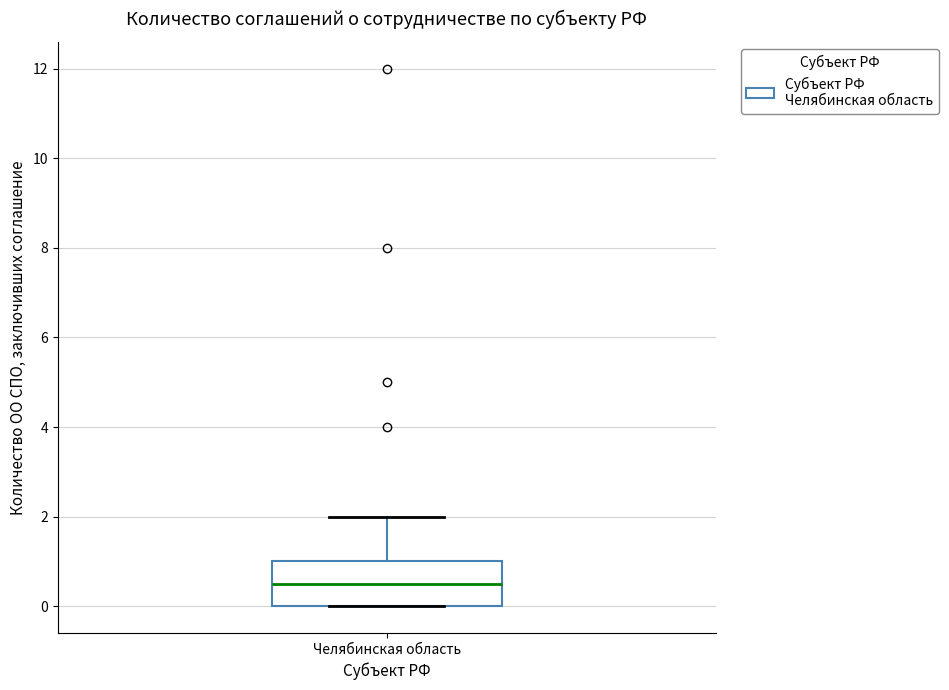

Read this box plot against the y-axis: the position of the median line, the range covered by the box, and the ends of both whiskers. The values are not printed on the chart, so give them approximately, as read against the axis.

median 0.6, box 0.0 to 1.0, whiskers 0.0 to 2.0